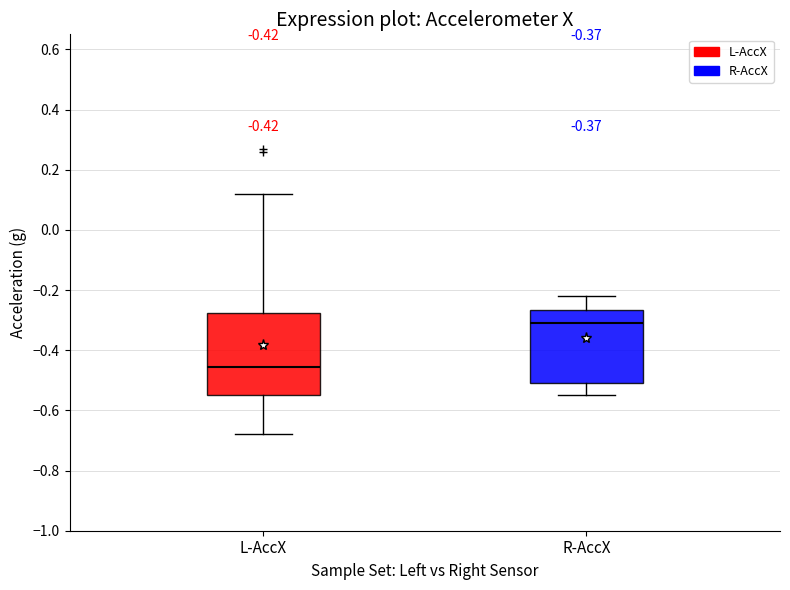

Which box has the highest median line?

R-AccX